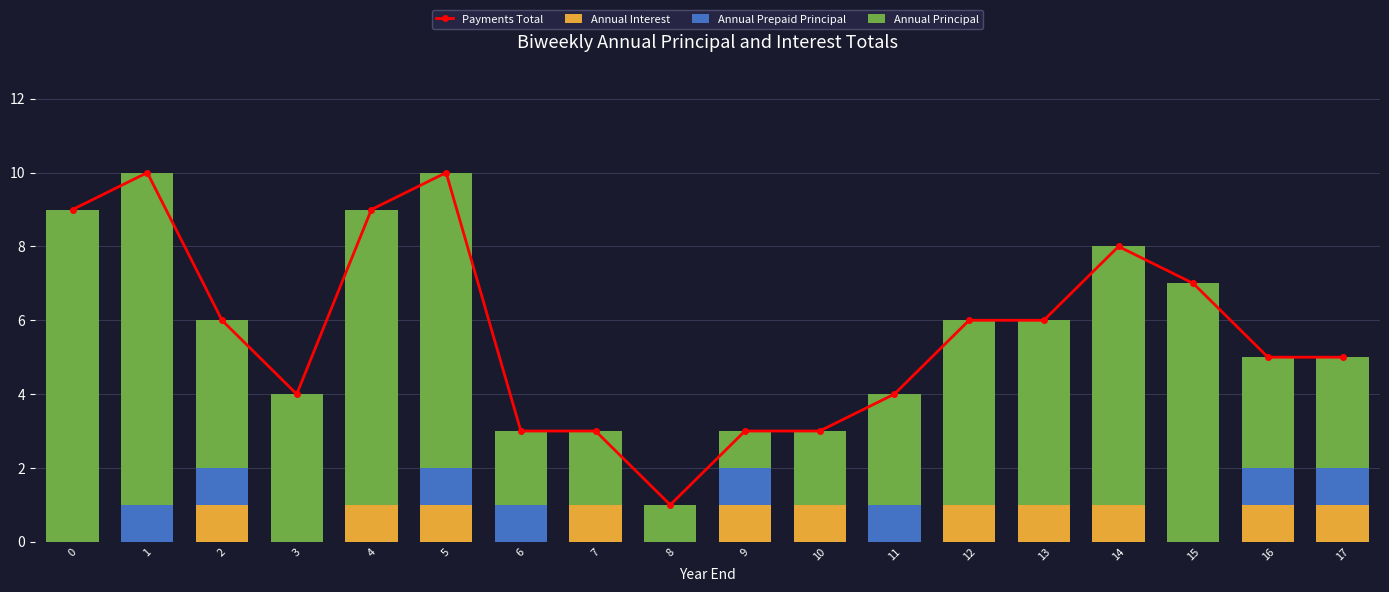

Rank the series by their maximum value, from lowest to highest.

Annual Interest, Annual Prepaid Principal, Annual Principal, Payments Total